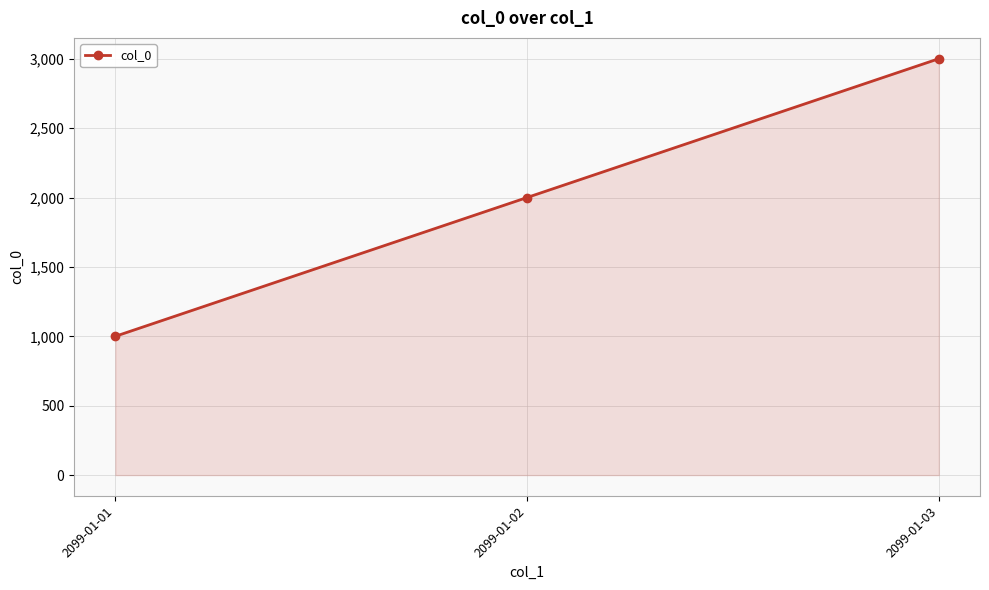

The value at 2099-01-03 is 4418. True or false?

False